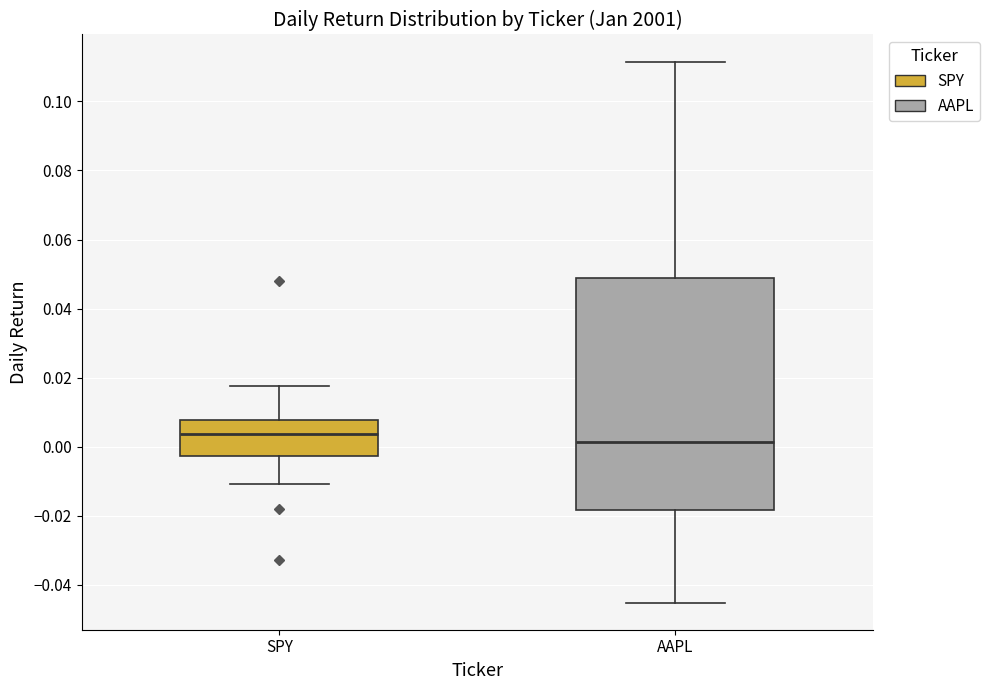

Comparing the boxes themselves (not the whiskers), which one is the tallest?

AAPL